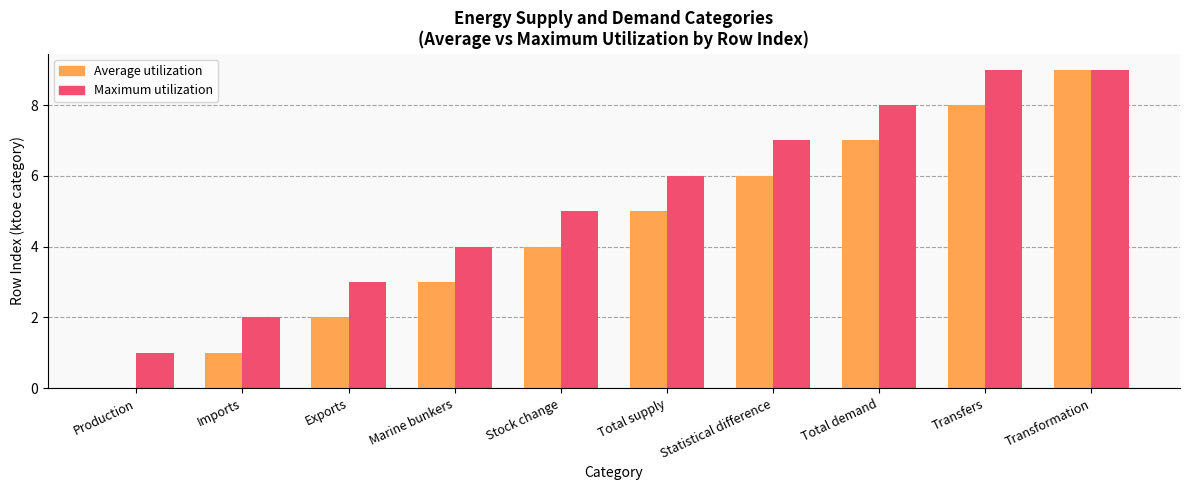

Does the chart contain stacked bars?

No